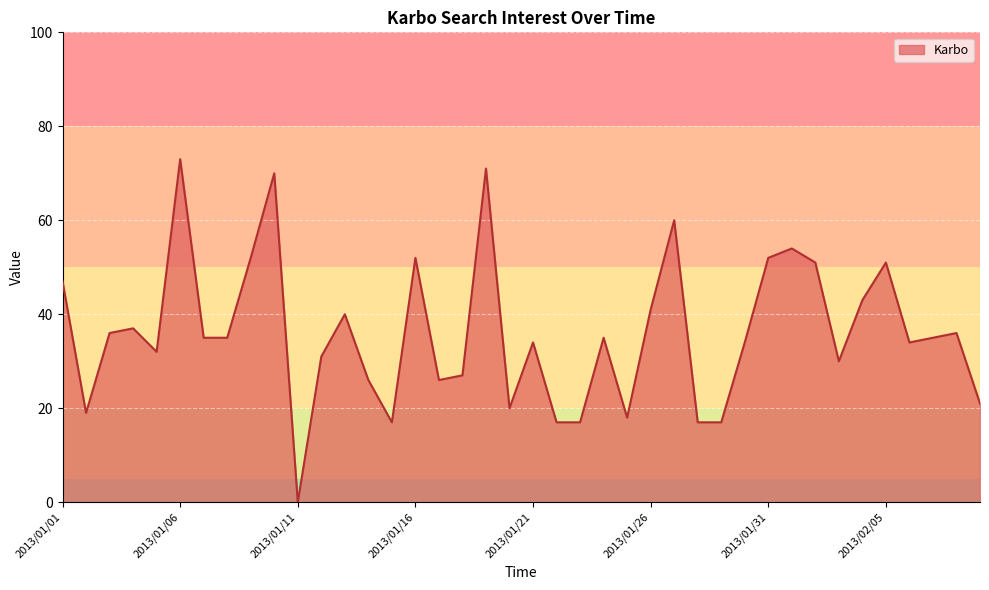

How many interior local peaks (higher than both neighbors) does the data have?

12